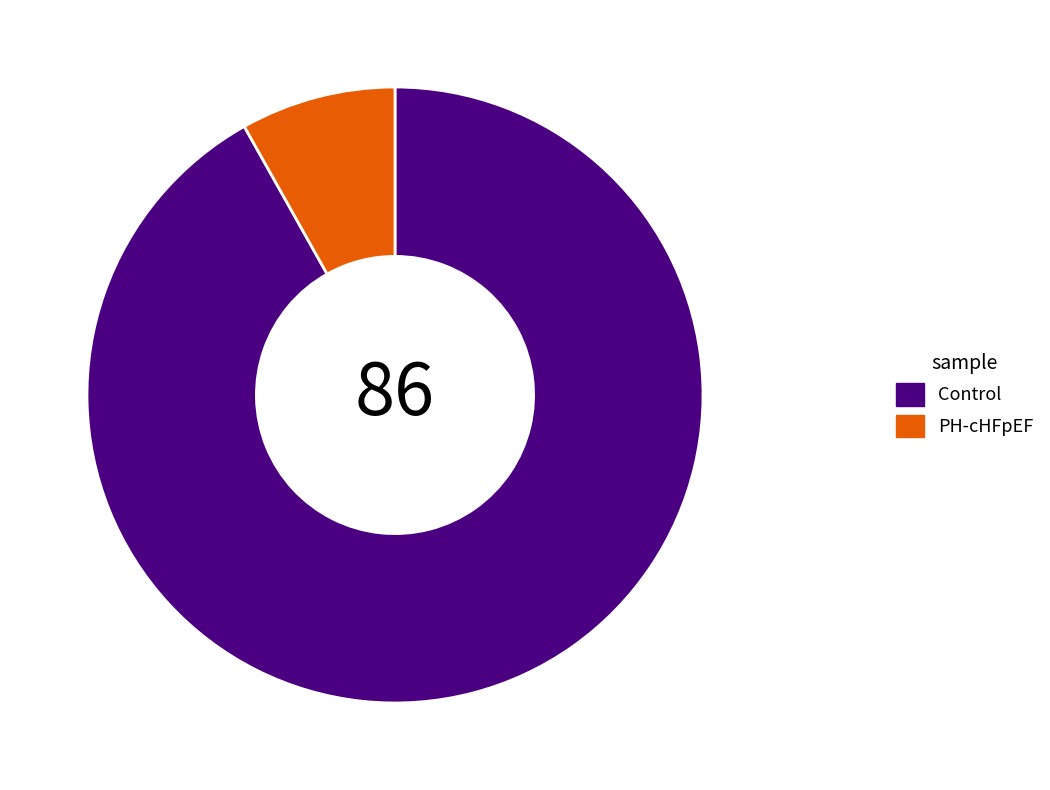

Is it true that PH-cHFpEF is 8% of the pie?

True